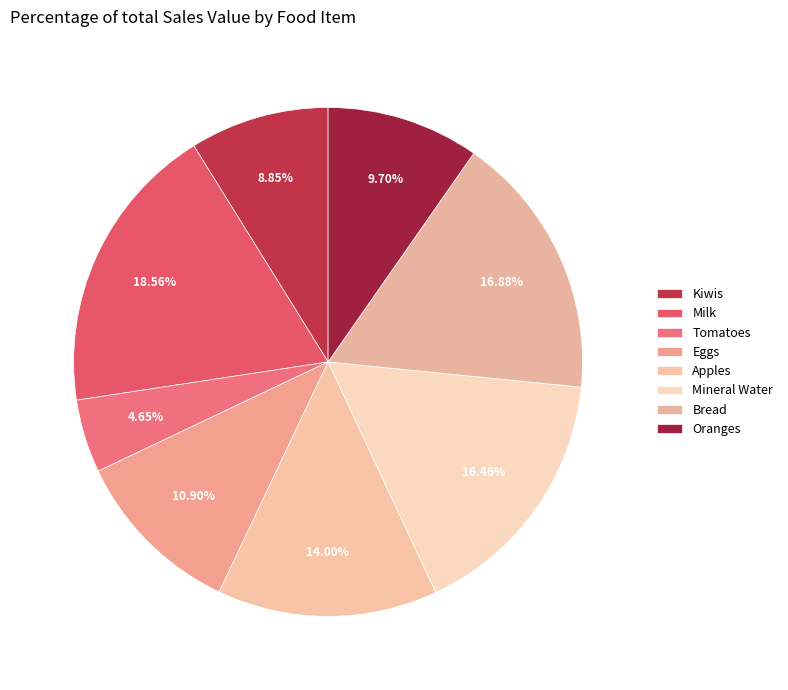

True or false: Milk accounts for 19% of the total.

True